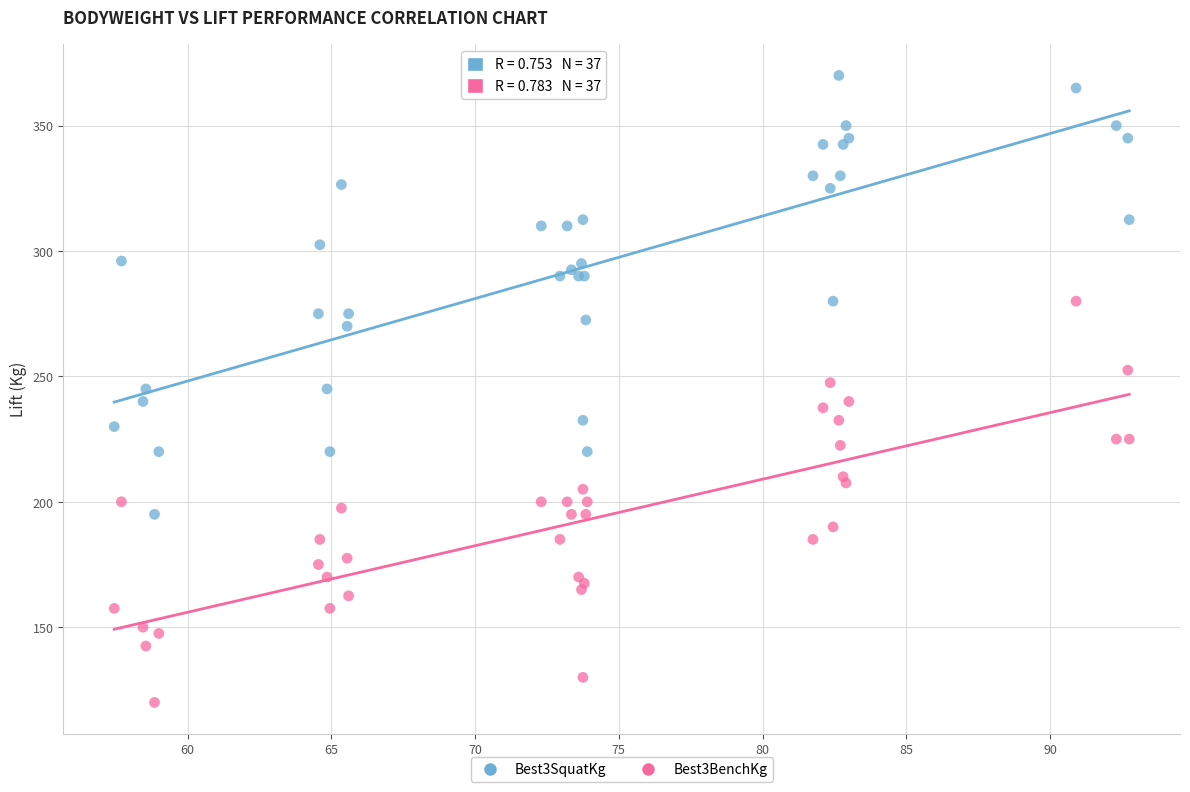

Which series has the widest spread of Y values?

Best3SquatKg